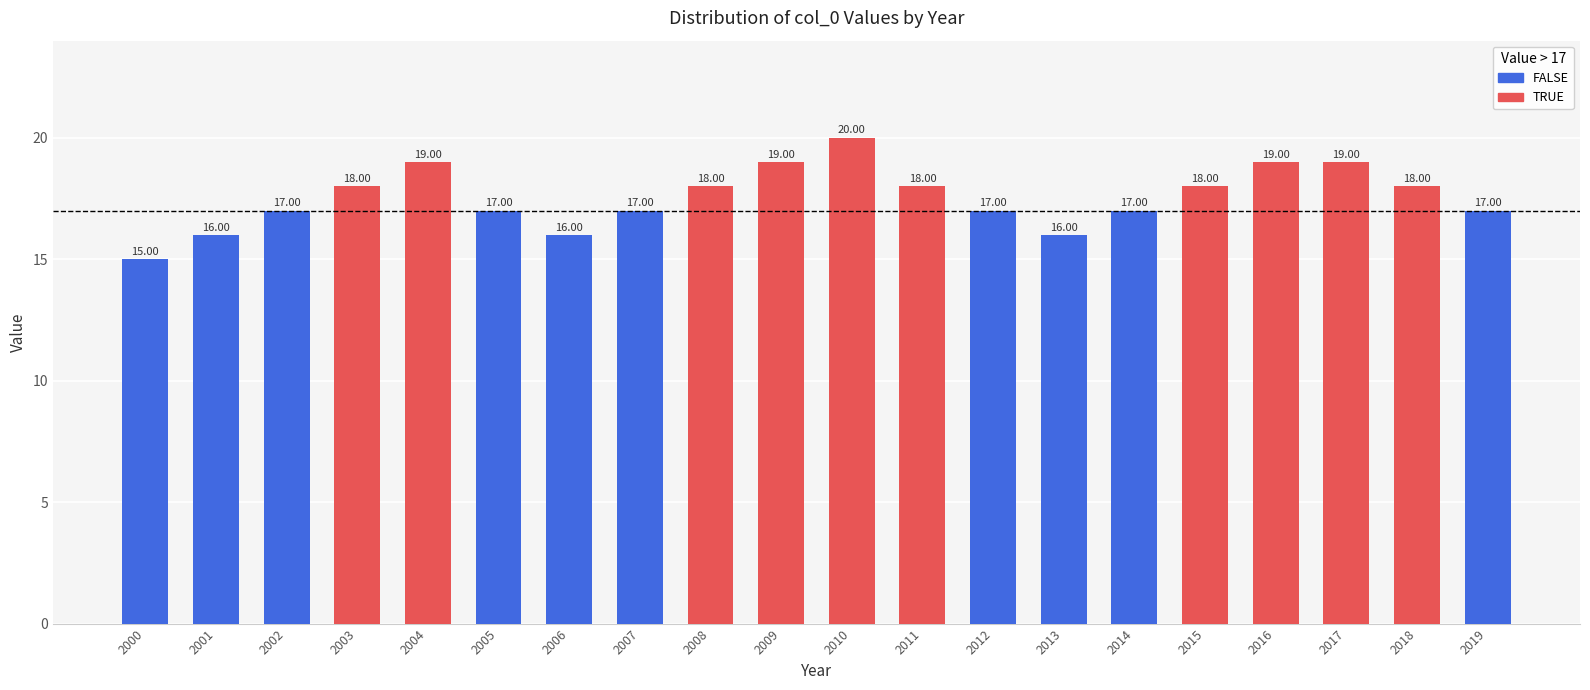

Reading left to right, list all the values displayed in this chart.

15	16	17	18	19	17	16	17	18	19	20	18	17	16	17	18	19	19	18	17